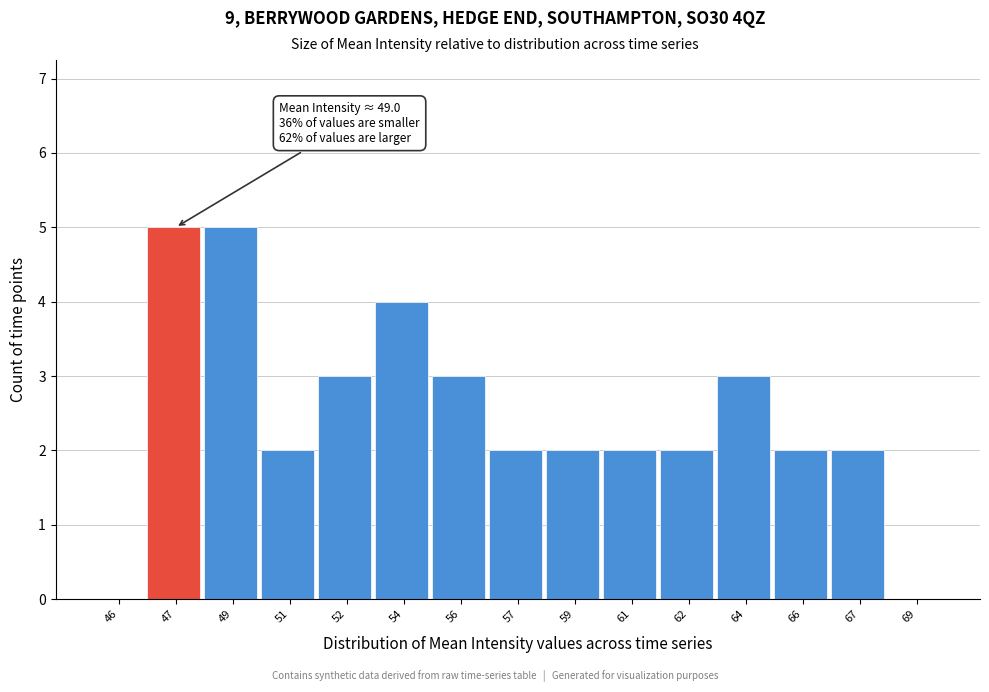

Reading left to right, list all the values displayed in this chart.

46=0	47=5	49=5	51=2	52=3	54=4	56=3	57=2	59=2	61=2	62=2	64=3	66=2	67=2	69=0